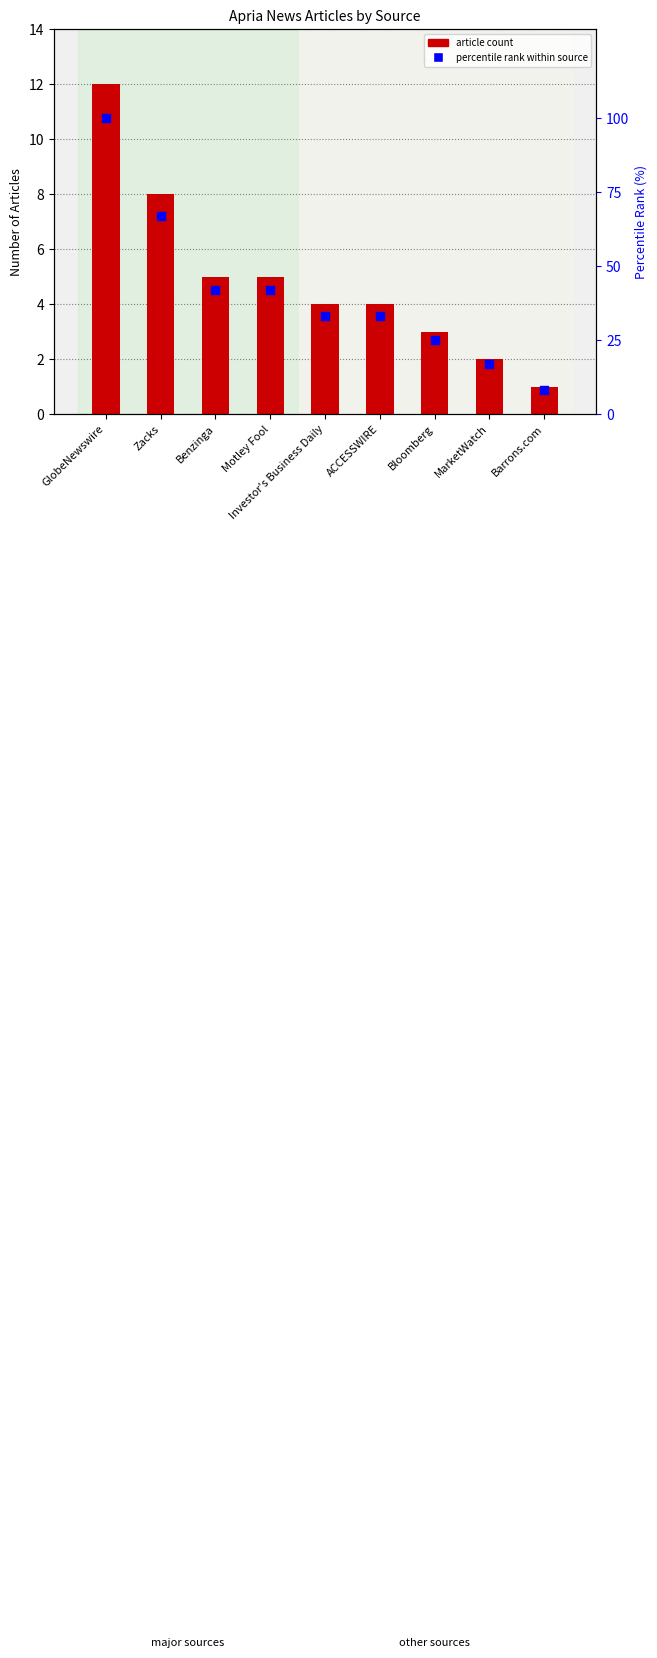

Which series has the largest total across all categories?

percentile rank within source